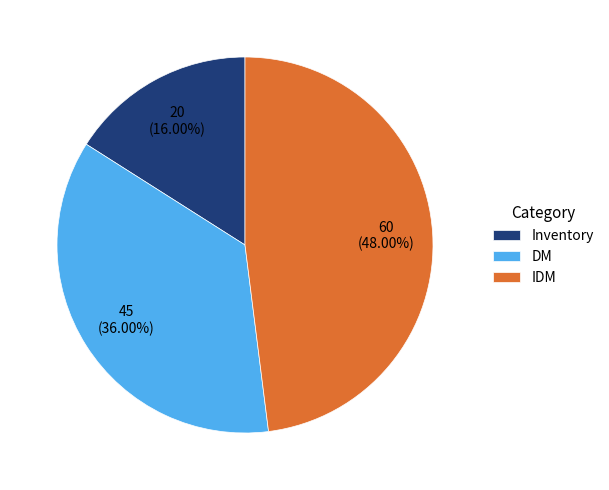

Between Inventory and DM, which is larger?

DM